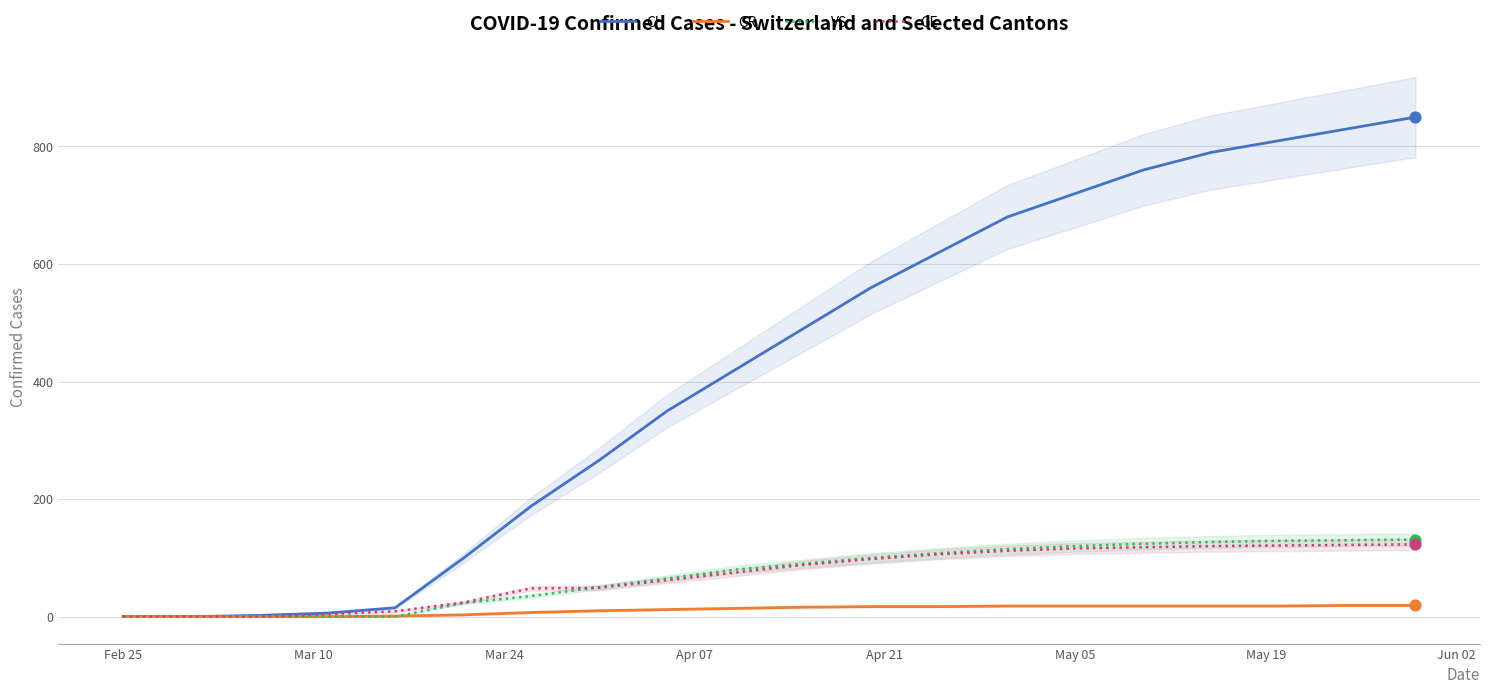

Which series contains the lowest Y value?

CH